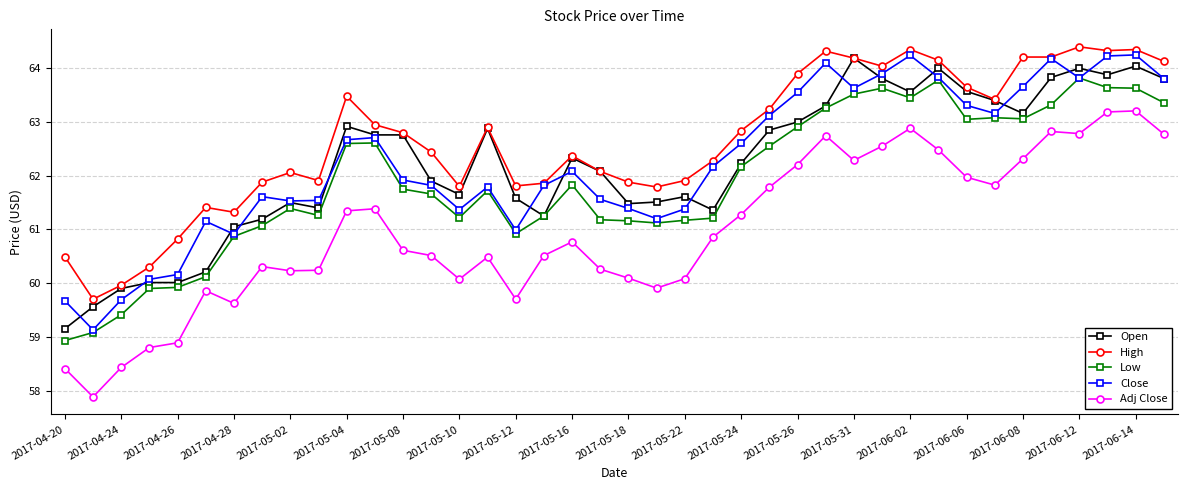

Count the number of data series in this chart.

5